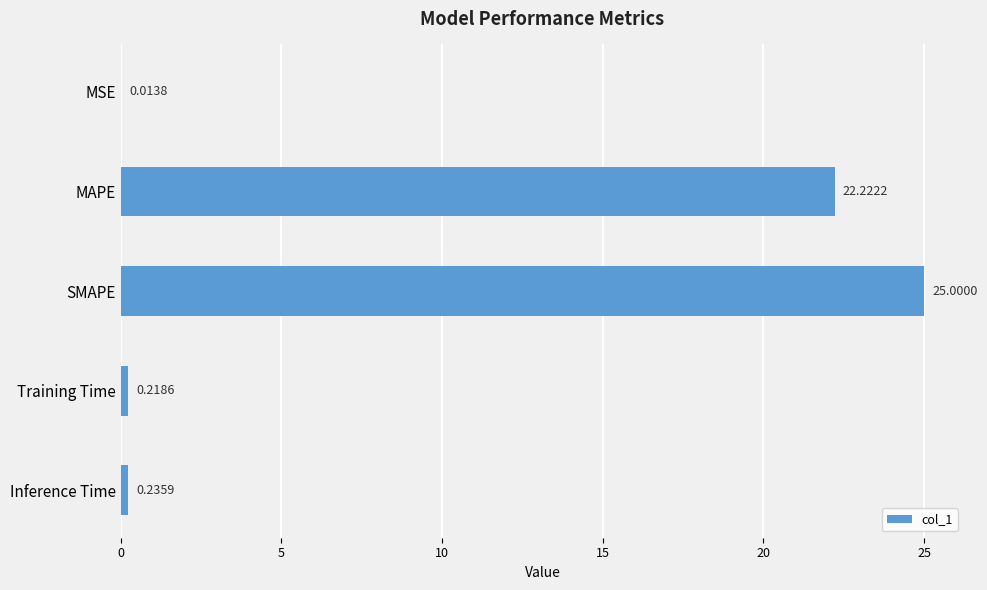

Where is the data nearest to the value 12?

MAPE